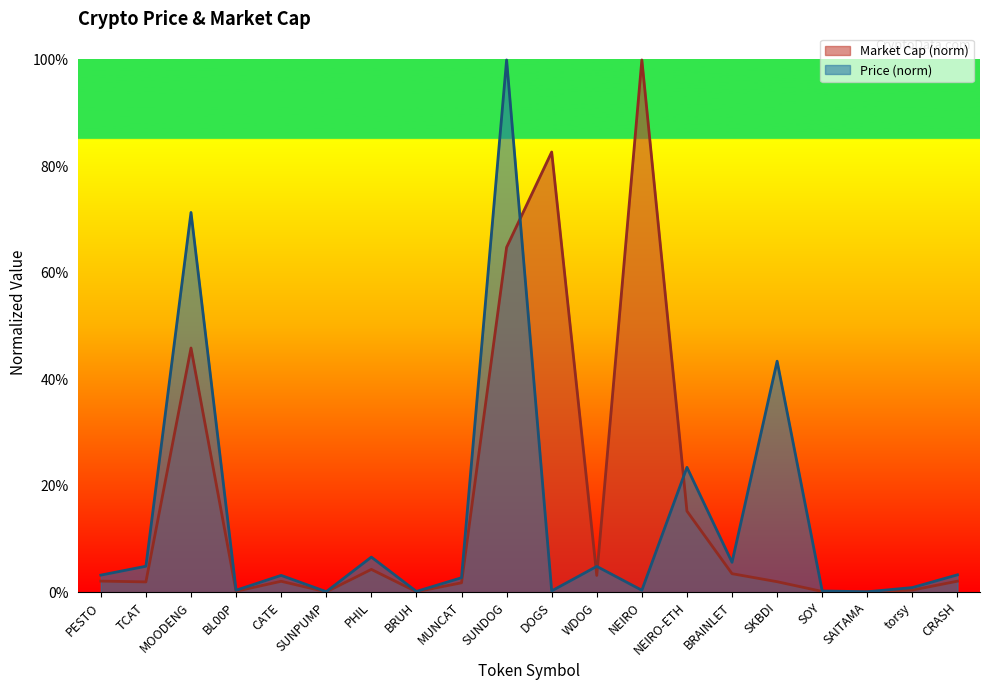

At which category does Market Cap reach its first local peak?

MOODENG